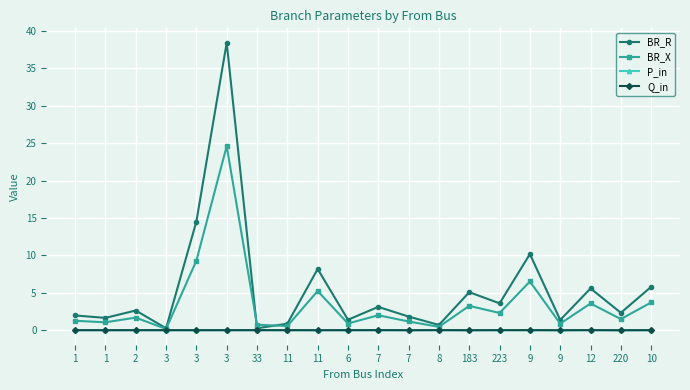

Count the number of data series in this chart.

4